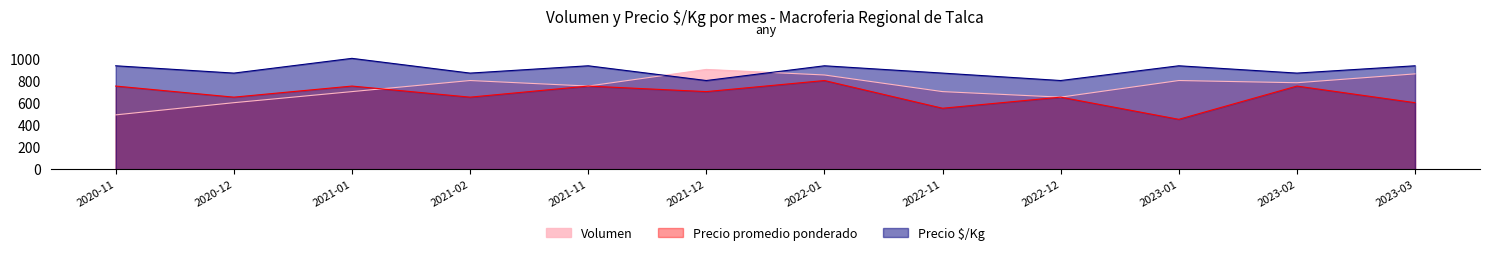

At which label does Volumen reach its peak?

2021-12